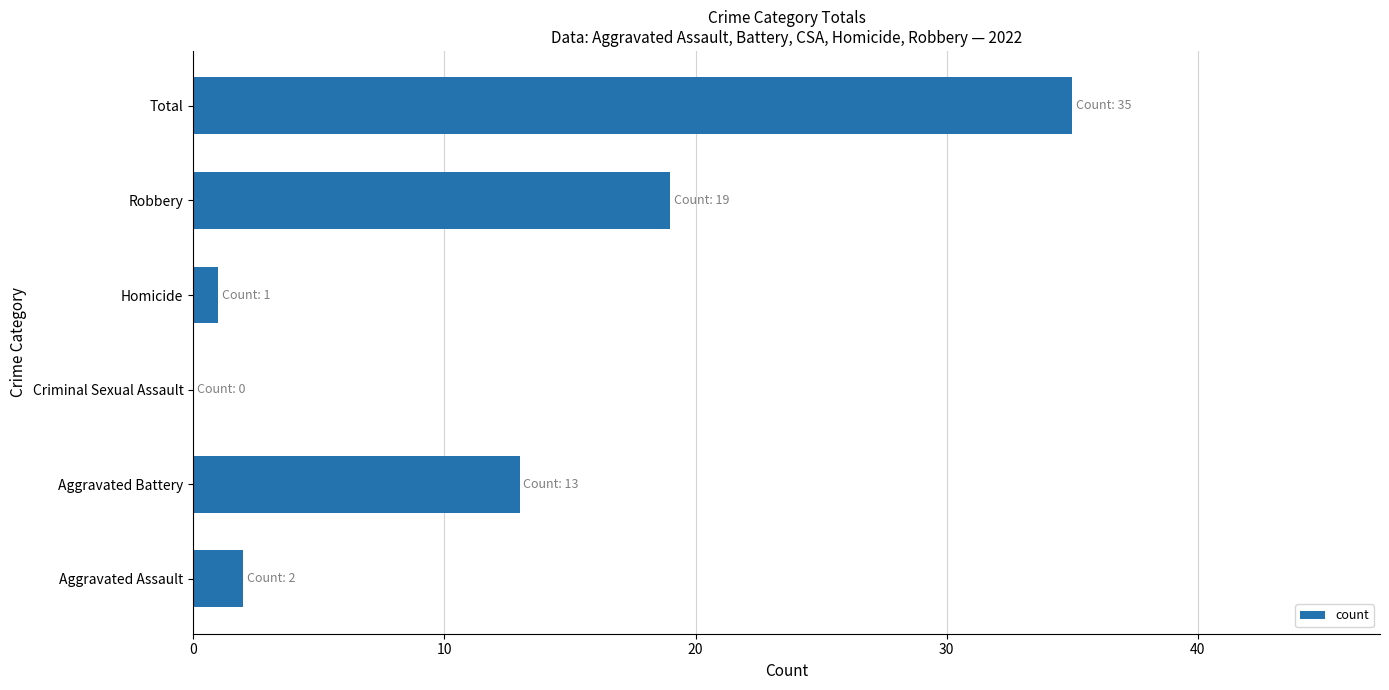

Reading bottom to top, list all the values displayed in this chart.

Aggravated Assault=2	Aggravated Battery=13	Criminal Sexual Assault=0	Homicide=1	Robbery=19	Total=35